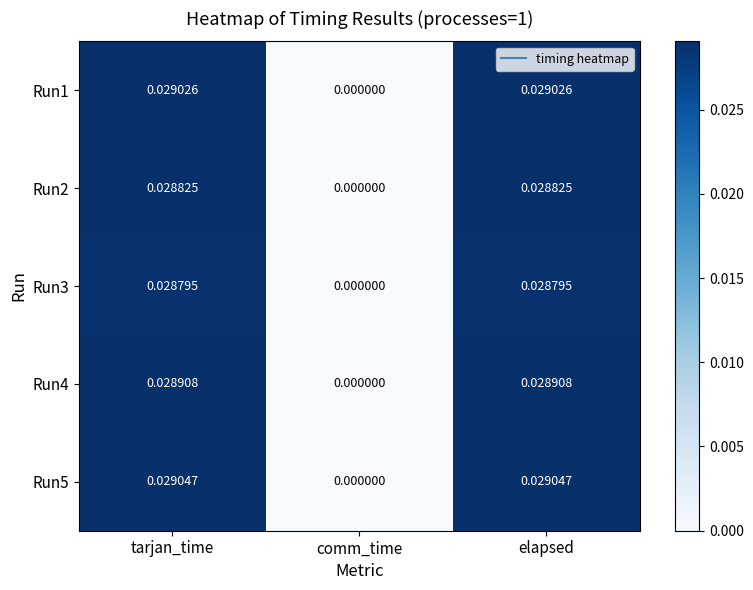

Is the value of Run5 at elapsed greater than the value of Run3 at elapsed?

Yes